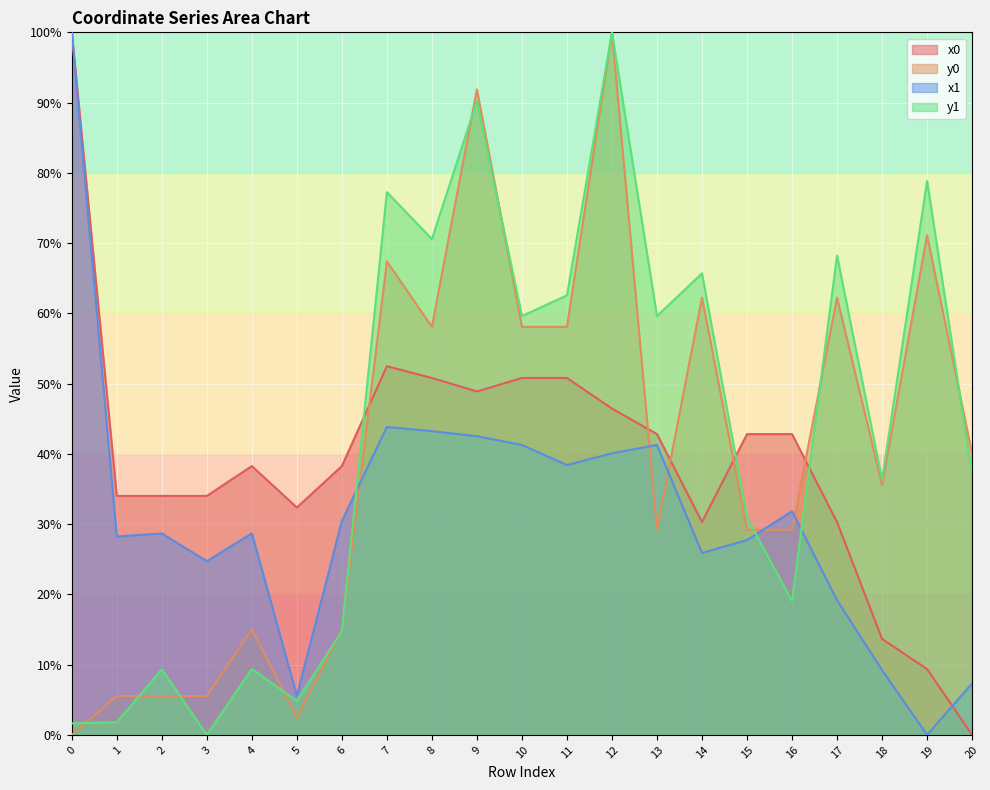

What is the total value across all series at 3?

64.3